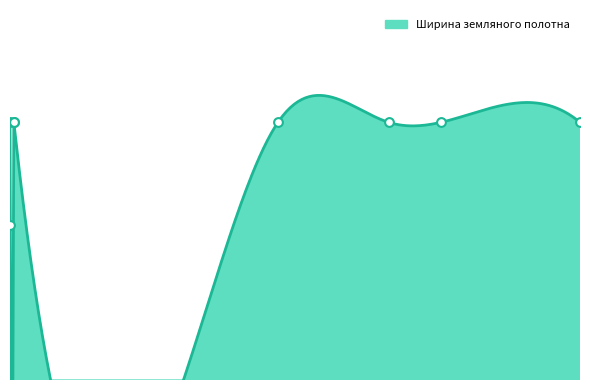

What is the change in value from 0 to 2275?

+2